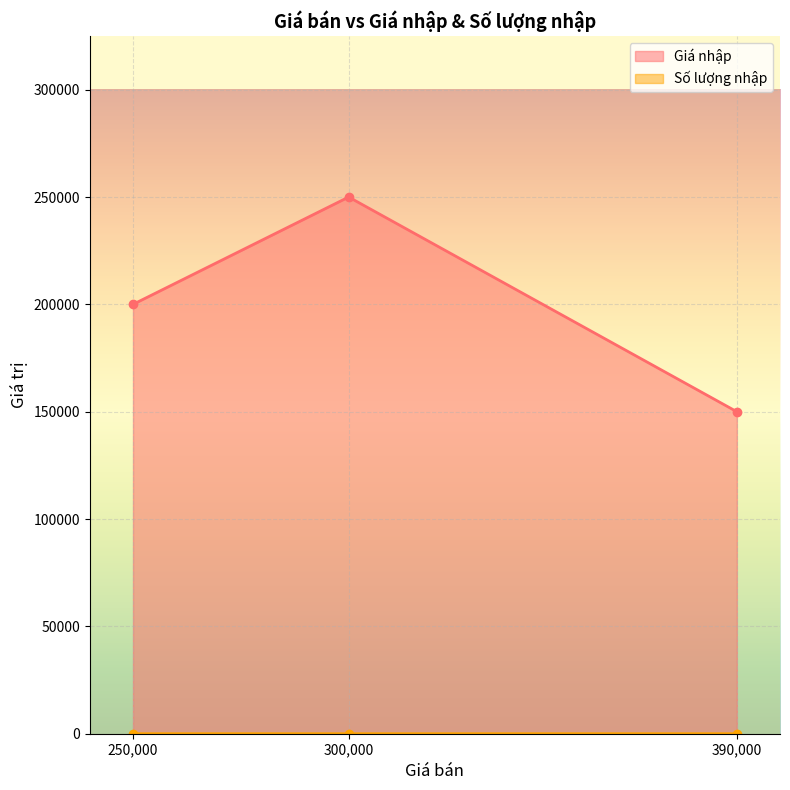

Rank the categories by Giá nhập value from highest to lowest.

300,000, 250,000, 390,000